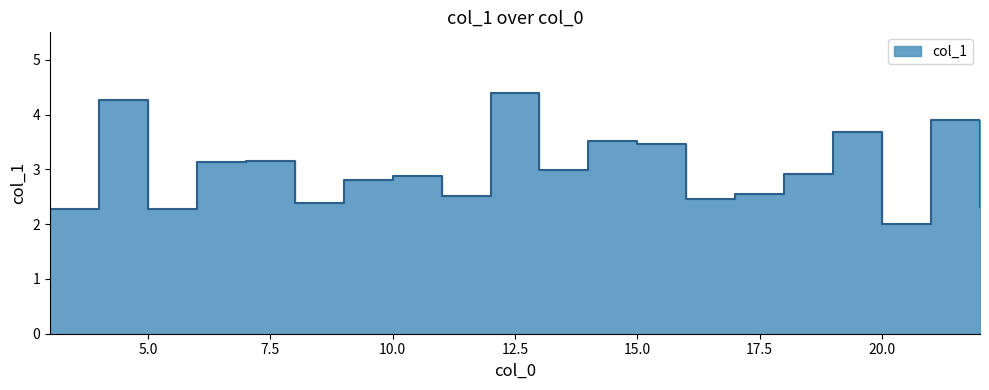

List the labels in order of value, smallest first.

20, 5, 3, 22, 8, 16, 11, 17, 9, 10, 18, 13, 6, 7, 15, 14, 19, 21, 4, 12